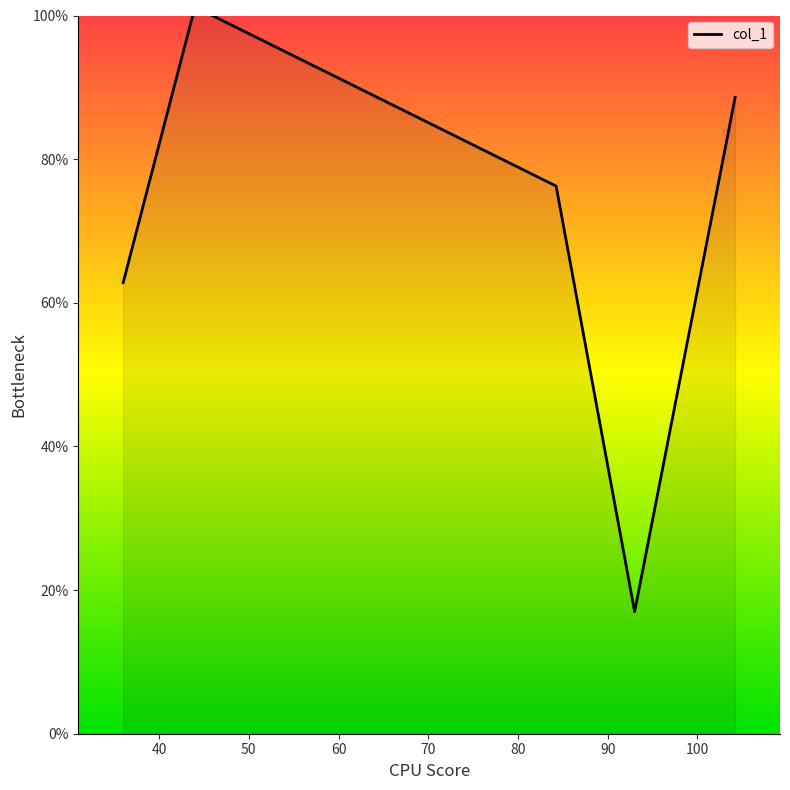

Approximately how many times larger is the value at 84.25 compared to 44?

0.8